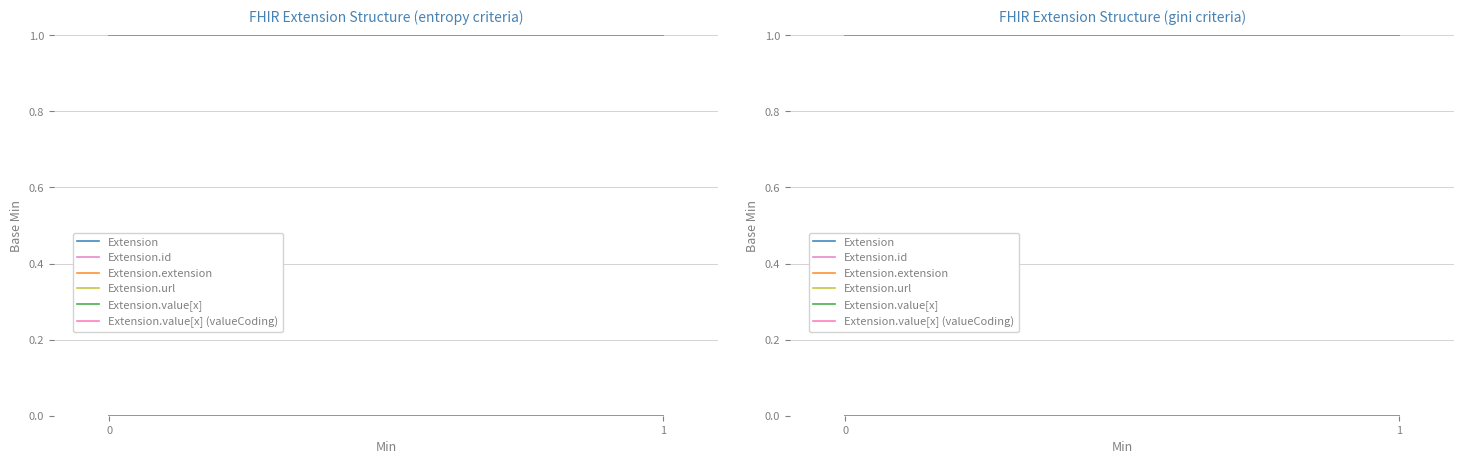

Is it true that Extension.extension equals 0 at 1?

True